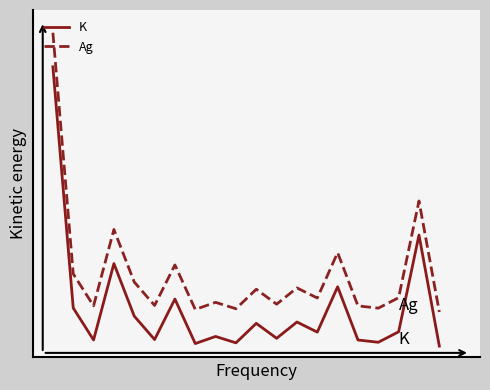

What are all the series names shown in the legend?

K, Ag